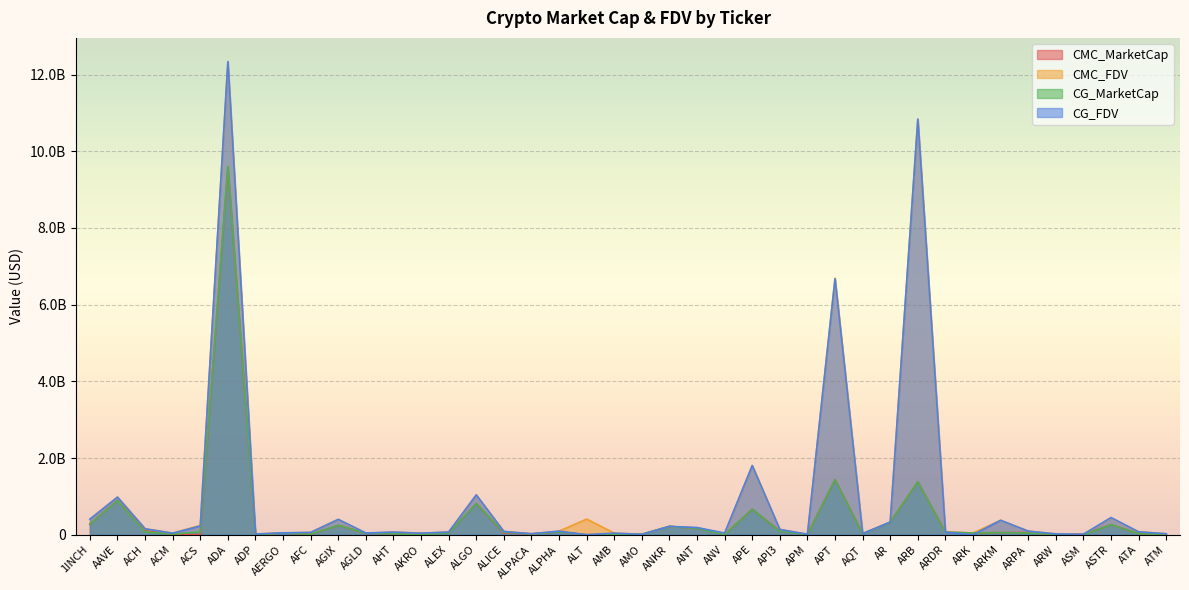

Between which two adjacent categories do CMC_FDV and CG_FDV first intersect?

AAVE and ACH